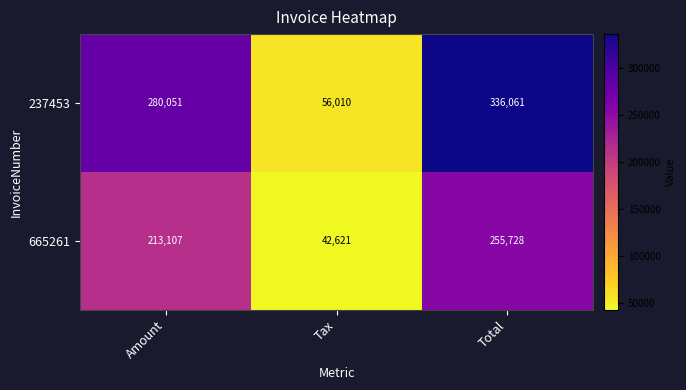

Which label corresponds to the largest value in the chart?

Total